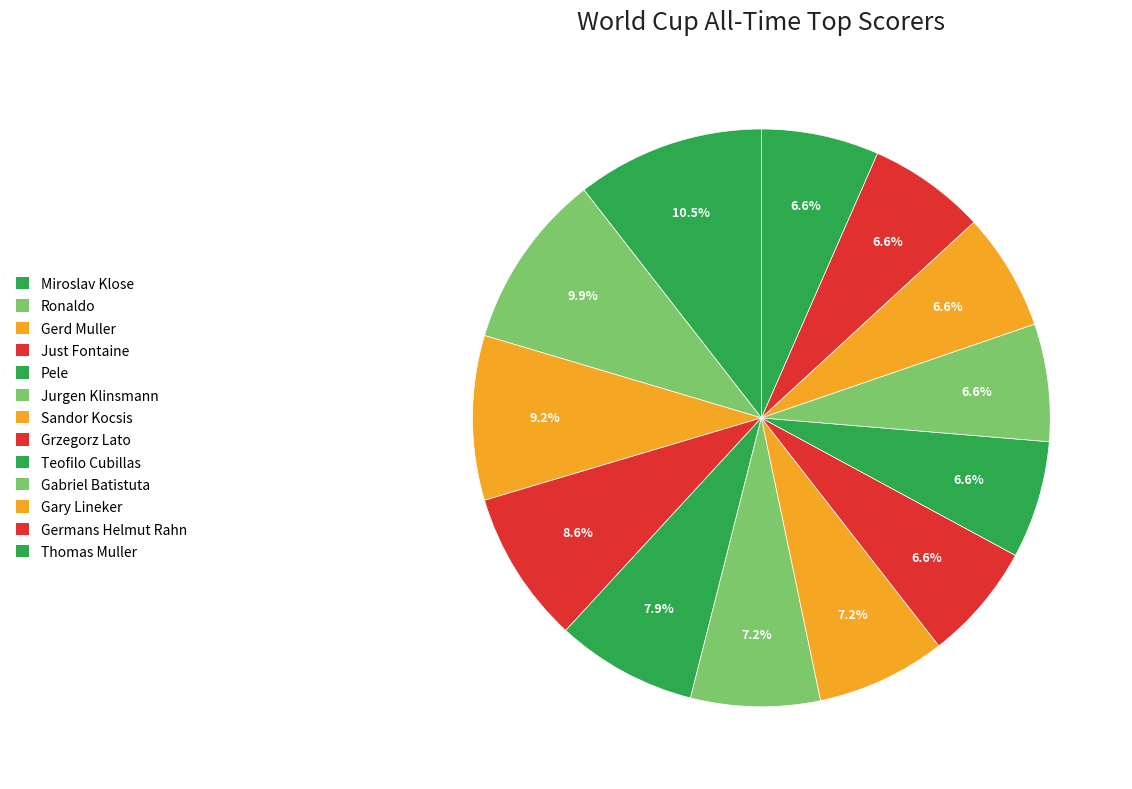

To the nearest percent, what is the difference between the largest and smallest slice percentages?

4%